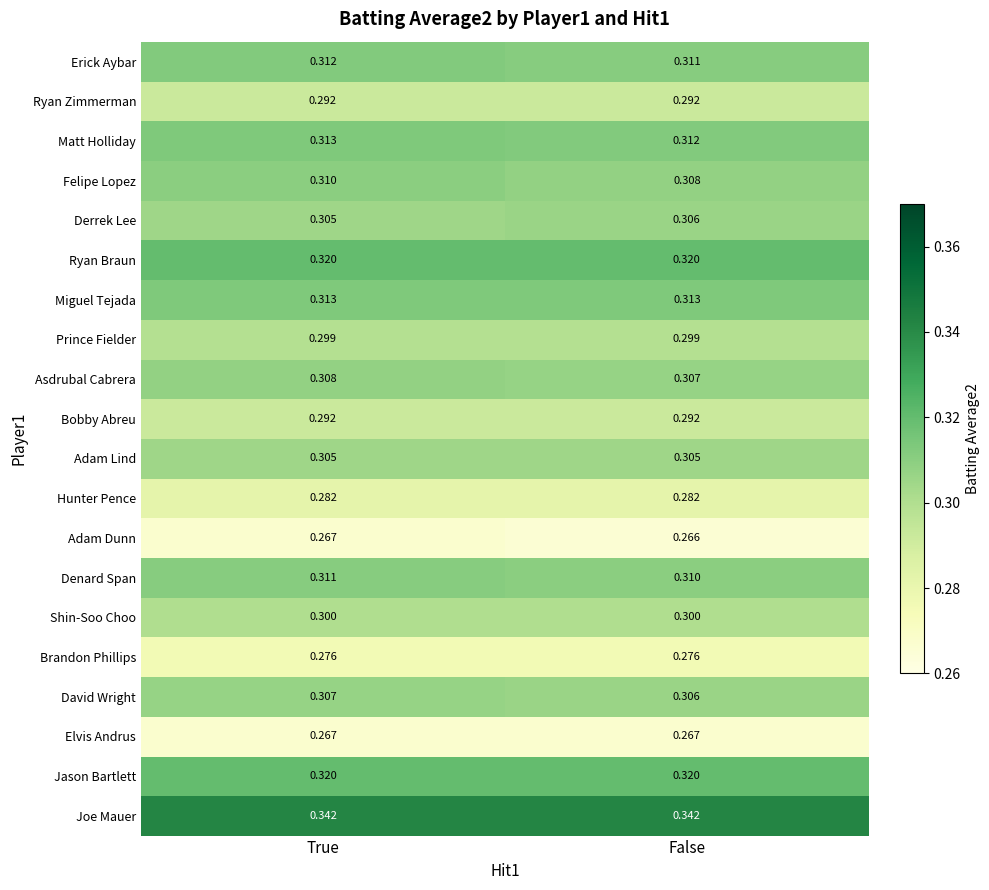

How many series are shown in this chart?

20